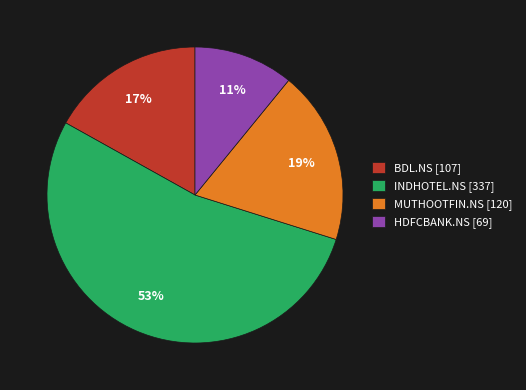

What is the ratio of the value at MUTHOOTFIN.NS to the value at BDL.NS?

1.1